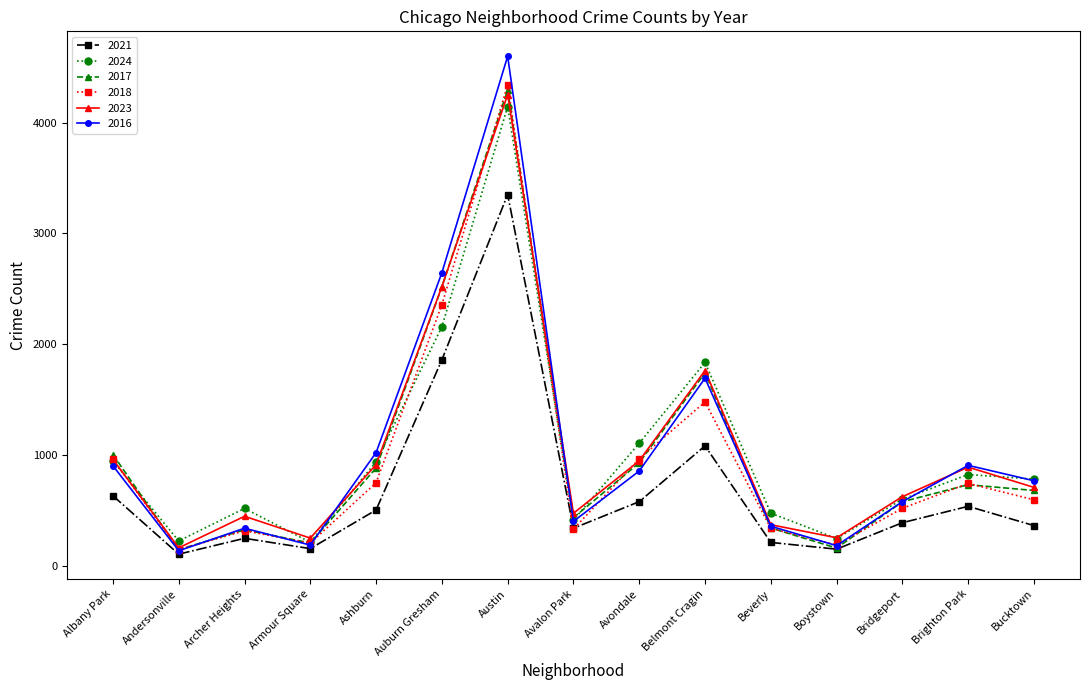

What are all the series names shown in the legend?

2021, 2024, 2017, 2018, 2023, 2016